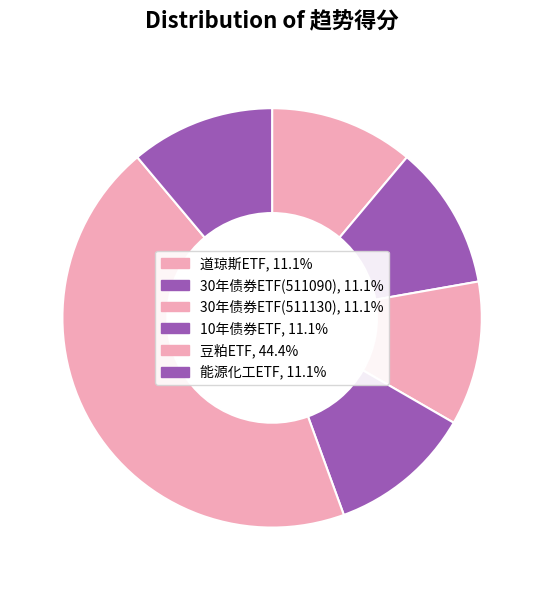

Is 能源化工ETF the majority of the pie?

No